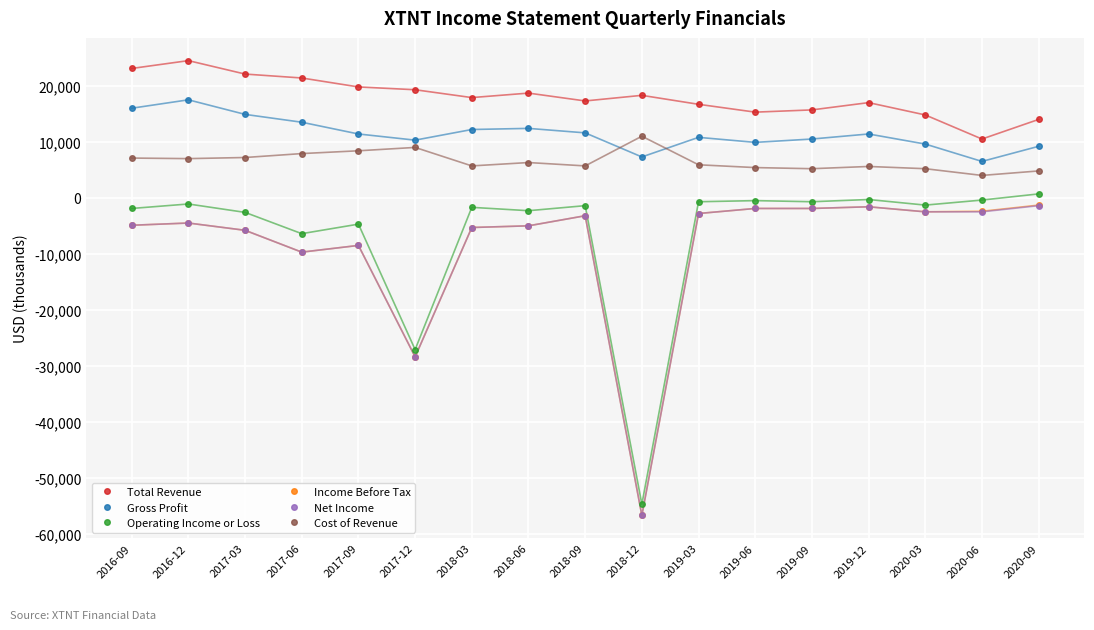

What value does the Cost of Revenue series have at 2020-06?

4000